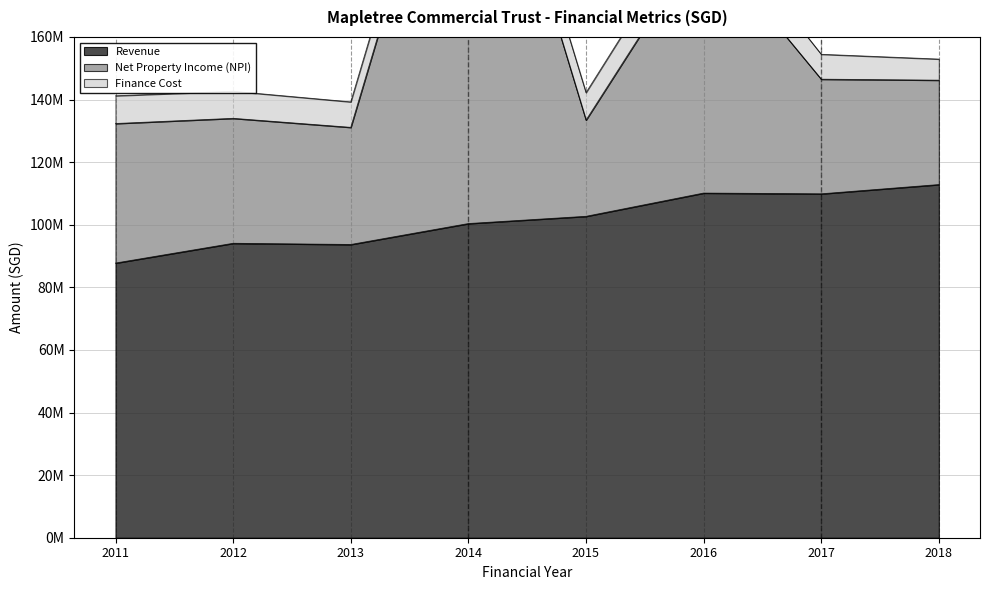

True or false: Revenue and Finance Cost intersect in this chart.

False